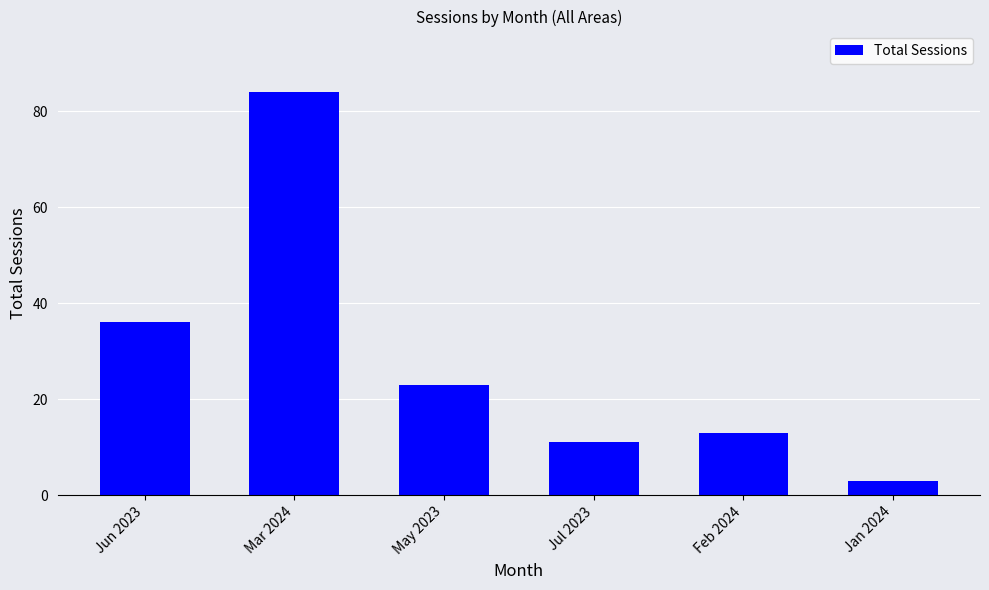

What is the value of the 6th bar from the left?

3